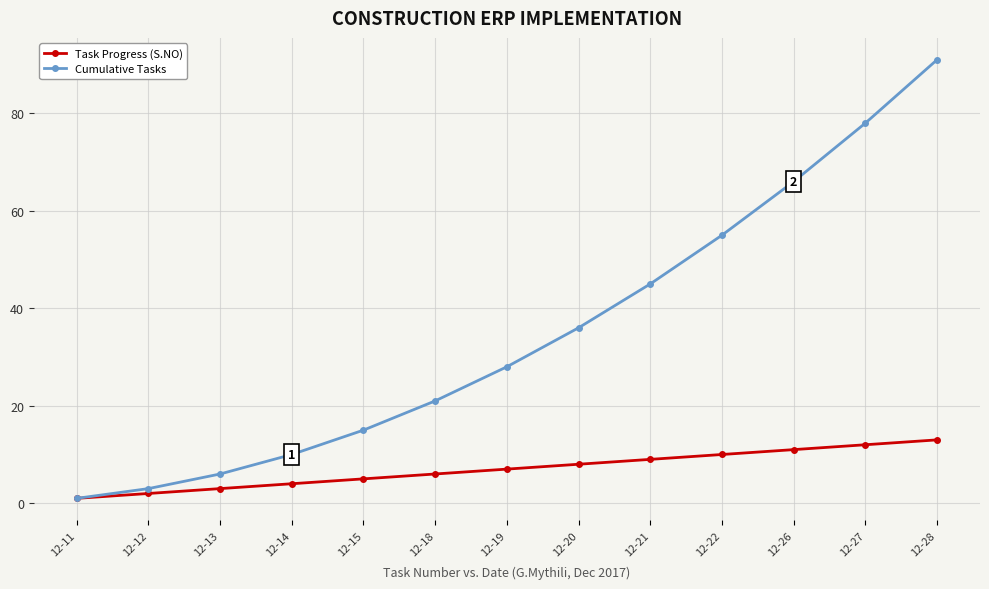

Reading left to right, list all the values displayed in this chart.

Task Progress (S.NO): 1	2	3	4	5	6	7	8	9	10	11	12	13
Cumulative Tasks: 1	3	6	10	15	21	28	36	45	55	66	78	91